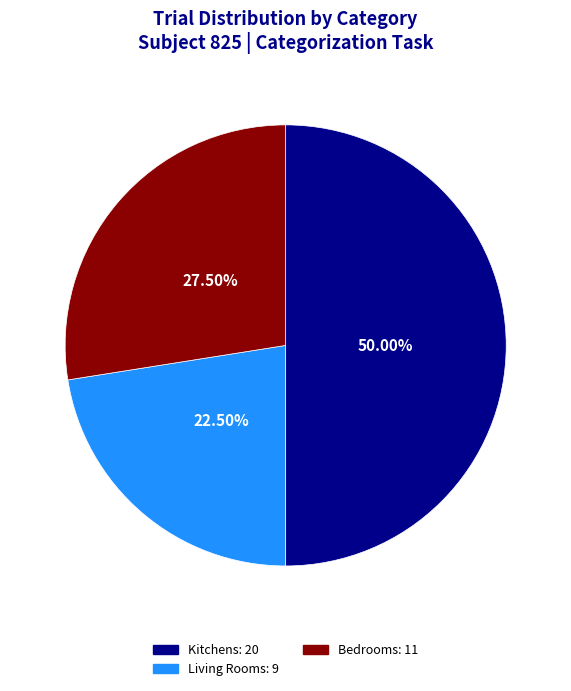

How many segments does this pie chart have?

3